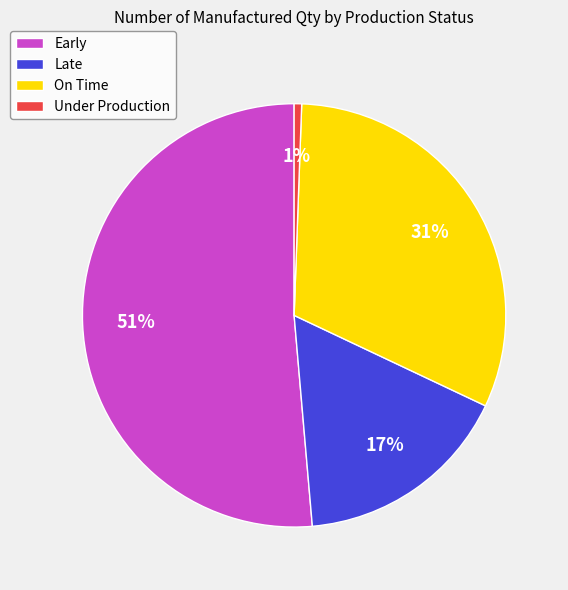

How many segments does this pie chart have?

4